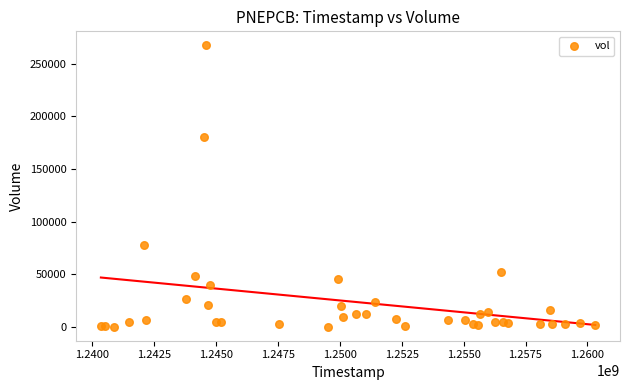

What Y value in the scatter plot is closest to 133700?

180000